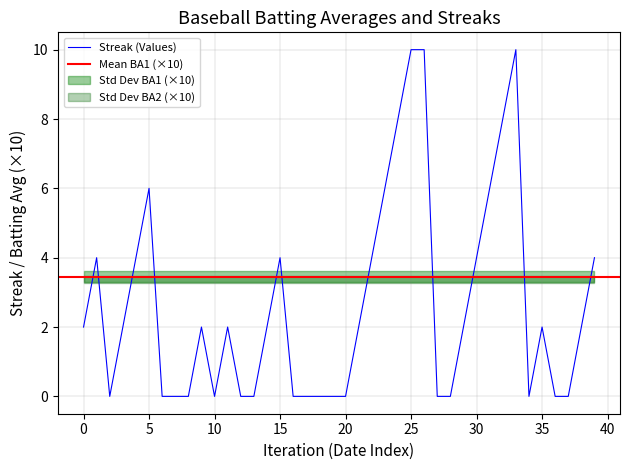

Read the Streak (Values) value at 25, to the nearest 5.

10